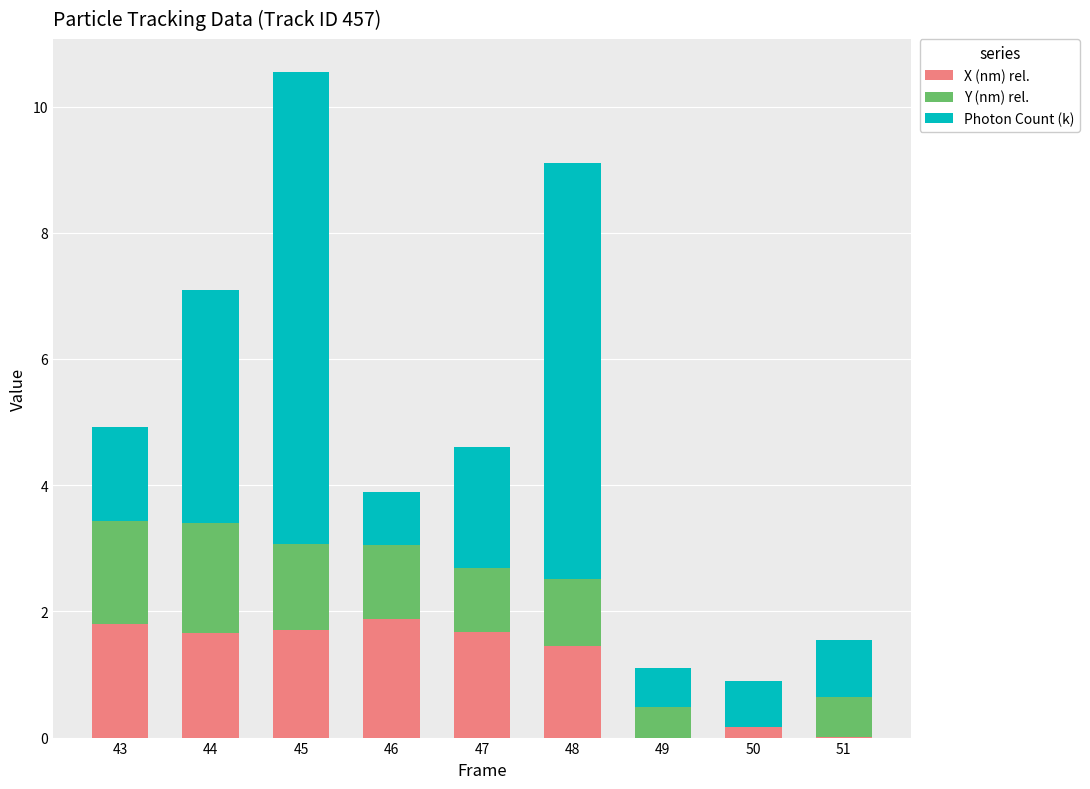

What is the sum of all X (nm) rel. values?

10.3